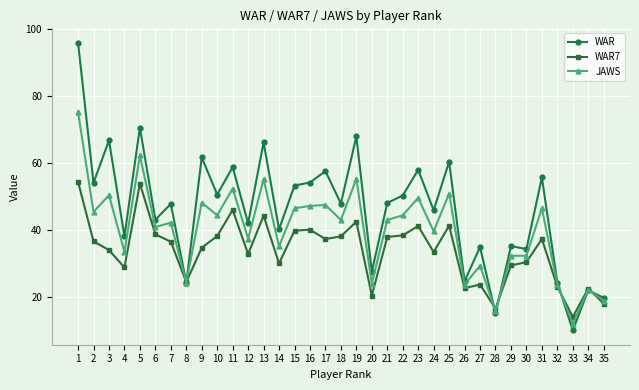

What is the approximate value of JAWS at 33?

11.9